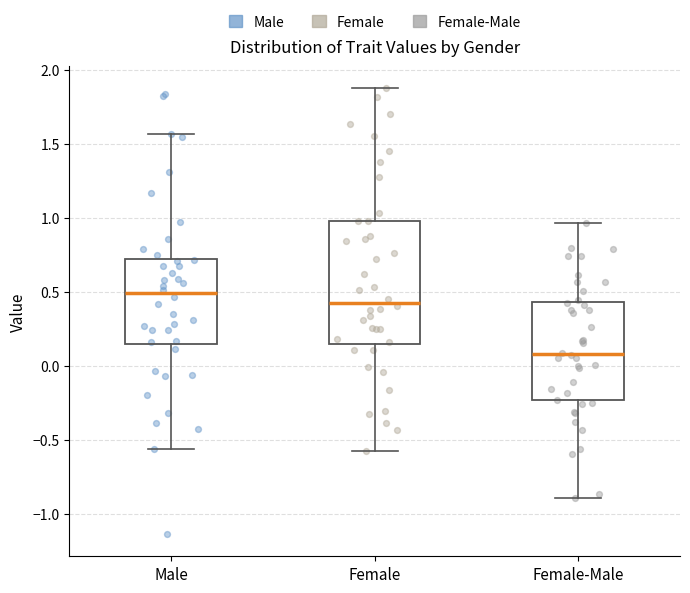

Where does the upper whisker of the box for Female-Male end on the y-axis? The values are not printed on the chart, so give them approximately, as read against the axis.

0.95